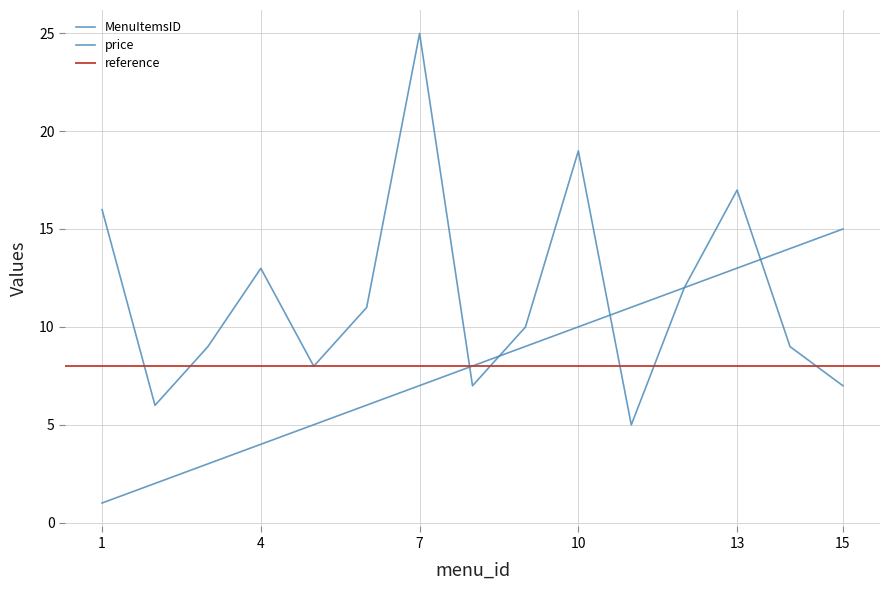

Reading left to right, list all the values displayed in this chart.

MenuItemsID: 1=1.0	2=2.0	3=3.0	4=4.0	5=5.0	6=6.0	7=7.0	8=8.0	9=9.0	10=10.0	11=11.0	12=12.0	13=13.0	14=14.0	15=15.0
price: 1=16.0	2=6.0	3=9.0	4=13.0	5=8.0	6=11.0	7=25.0	8=7.0	9=10.0	10=19.0	11=5.0	12=12.0	13=17.0	14=9.0	15=7.0